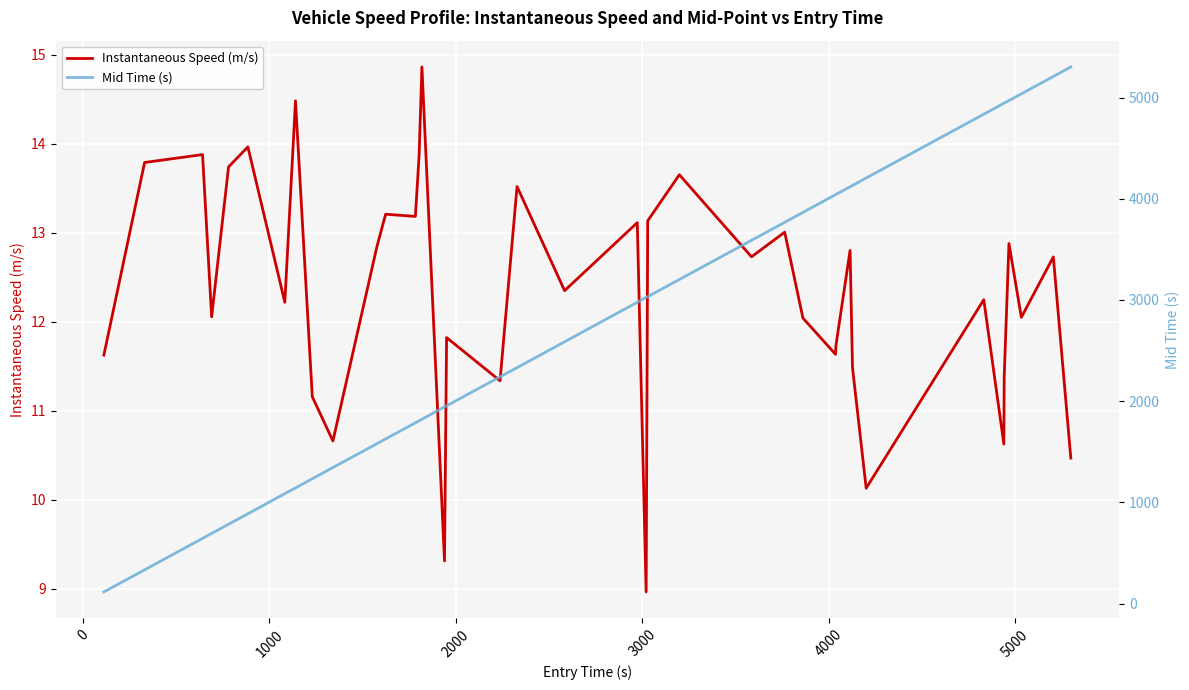

What is the value of the Mid Time (s) point at the 2nd from the left?

334.1